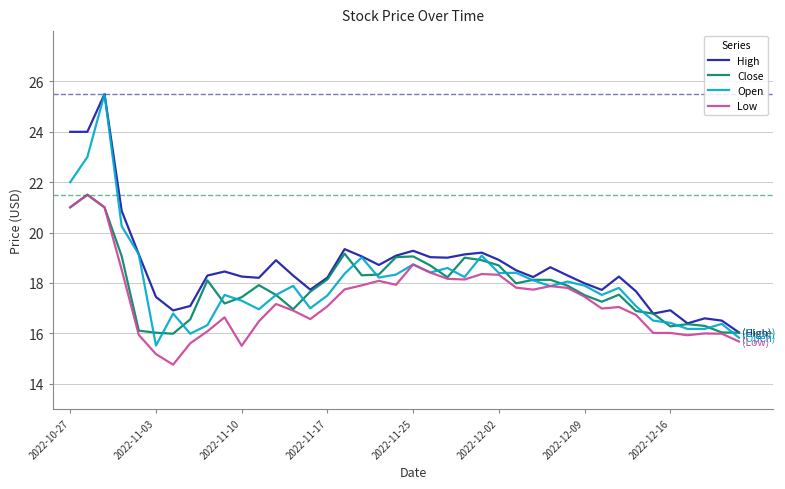

What is the maximum value shown in the chart?

25.5